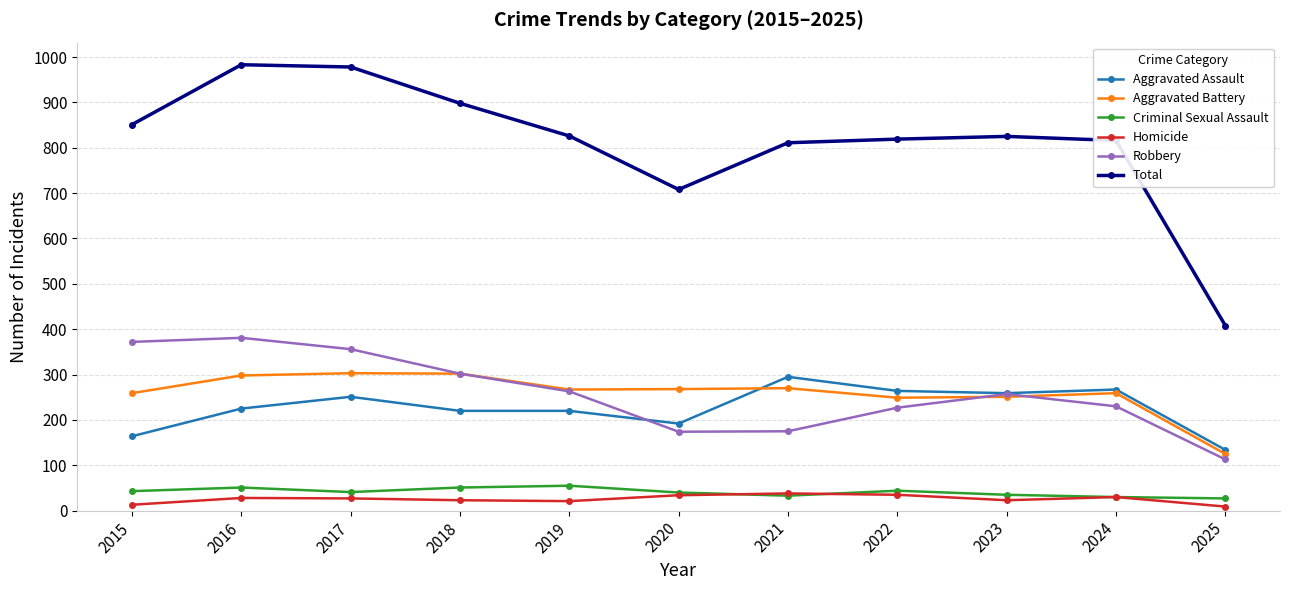

Between 2019 and 2020, which series saw the biggest shift?

Total